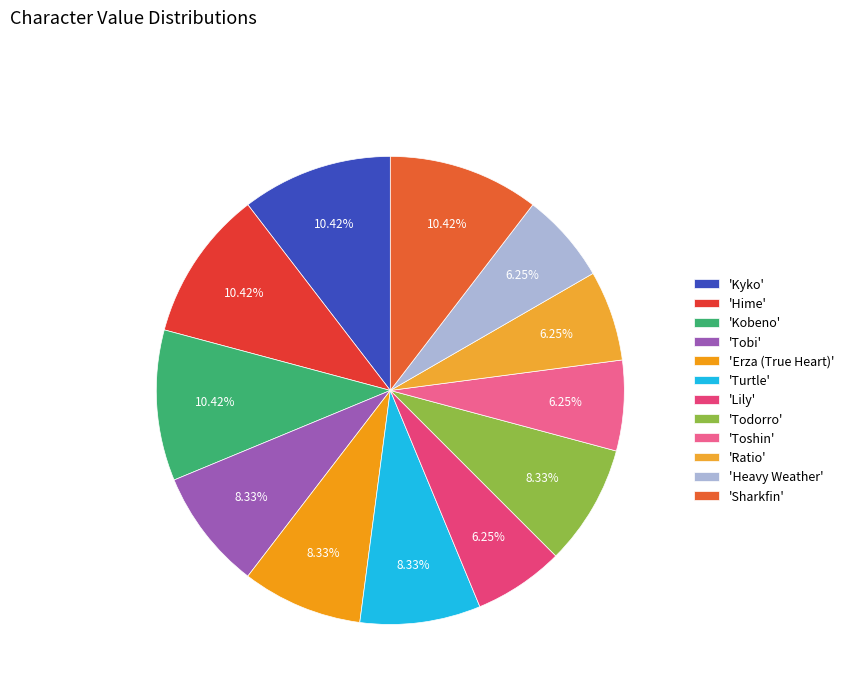

Count the number of slices in the pie.

12